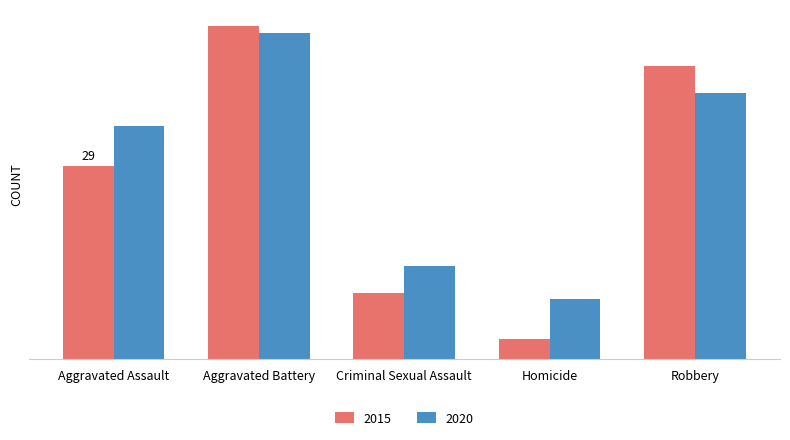

What is the sum of the 2020 values at Aggravated Battery and Aggravated Assault?

84